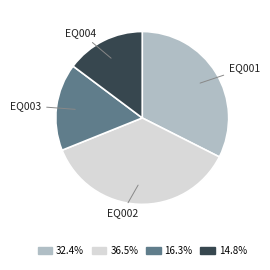

Is there a majority slice in this chart?

No